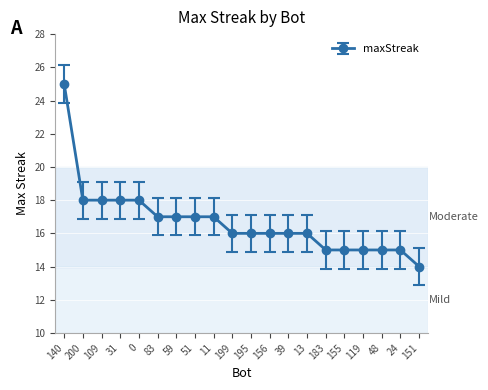

What is the ratio of the value at 199 to the value at 11?

0.9